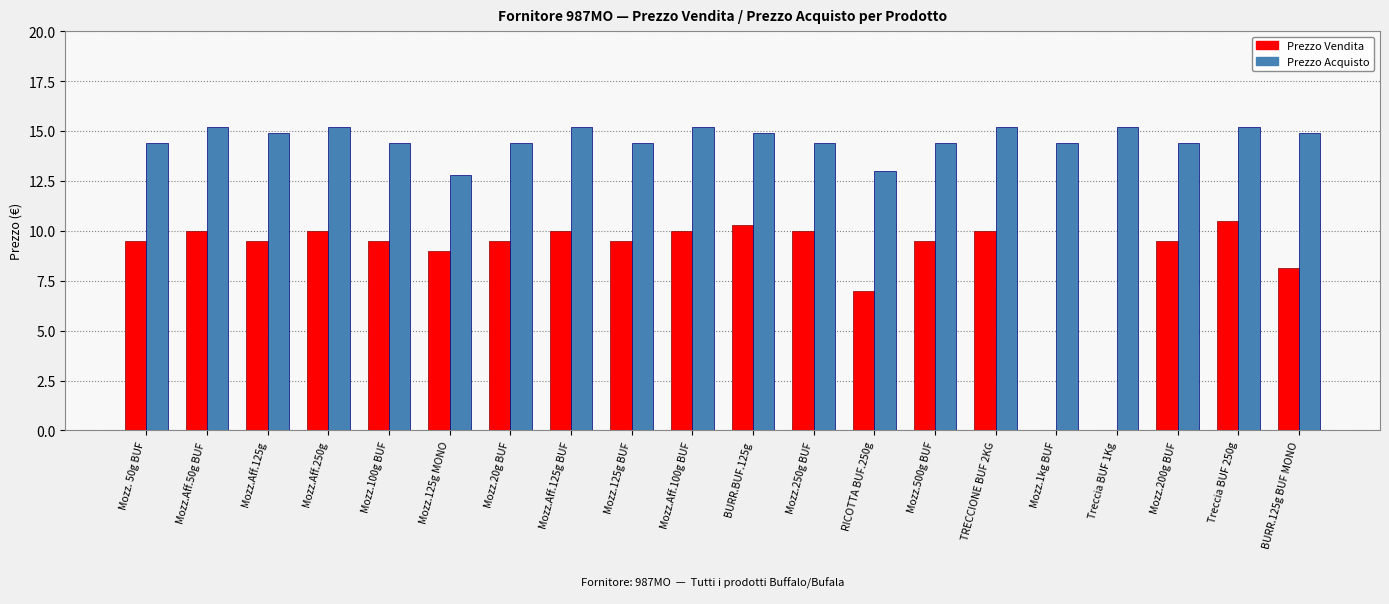

What is the maximum value for Prezzo Acquisto?

15.2